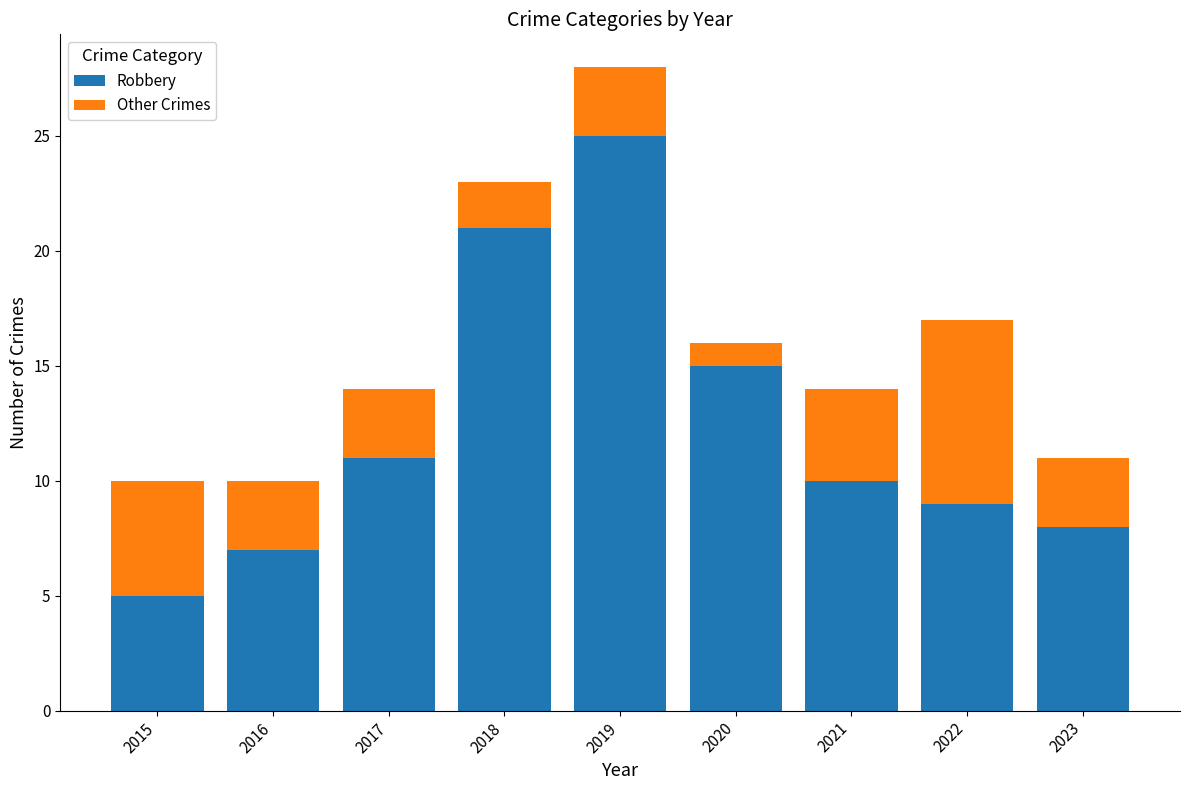

Rank the categories by Robbery value from highest to lowest.

2019, 2018, 2020, 2017, 2021, 2022, 2023, 2016, 2015